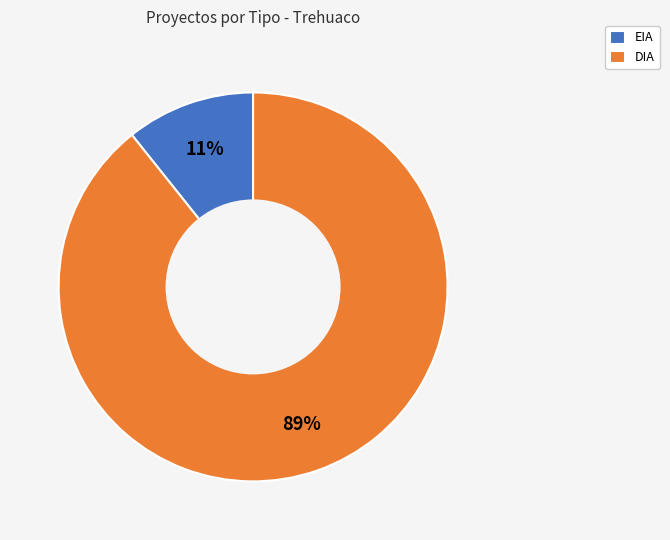

Between DIA and EIA, which is larger?

DIA